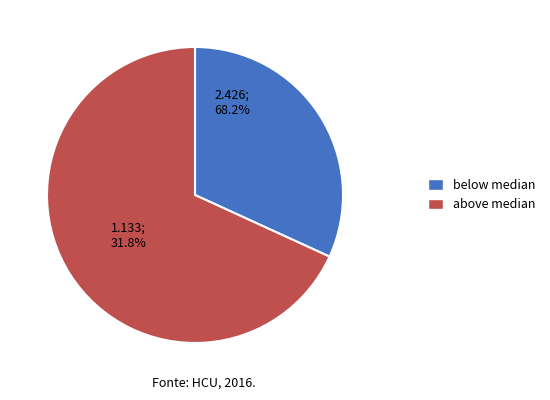

What percentage do above median and below median together represent?

100.0%